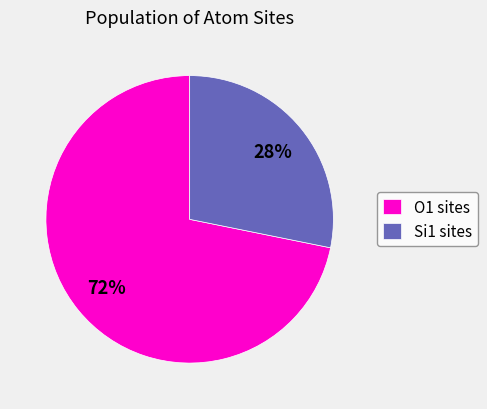

Does Si1 sites represent more than half of the total?

No